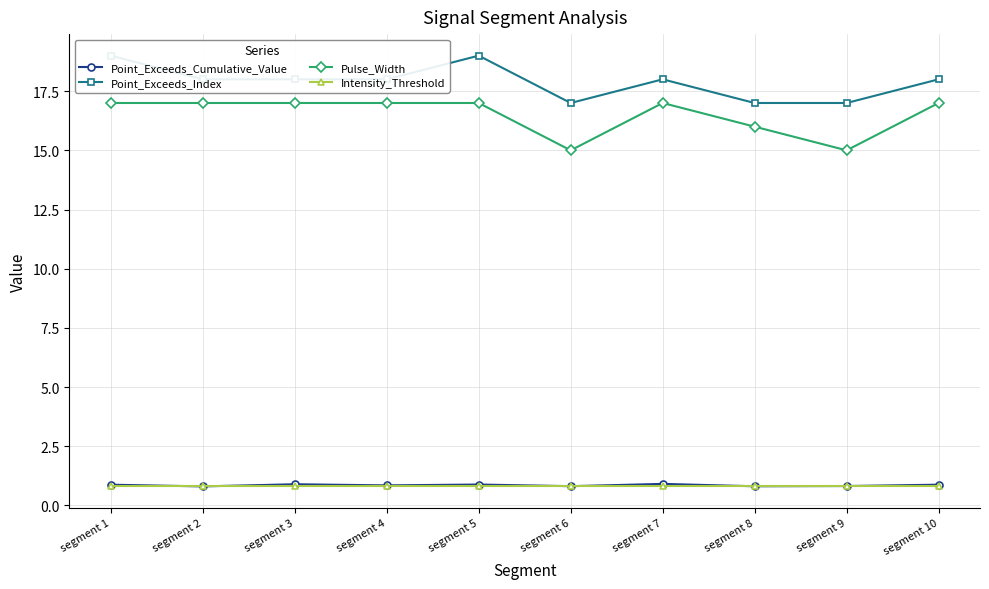

Count the Point_Exceeds_Cumulative_Value values in the range 0 to 1.

10